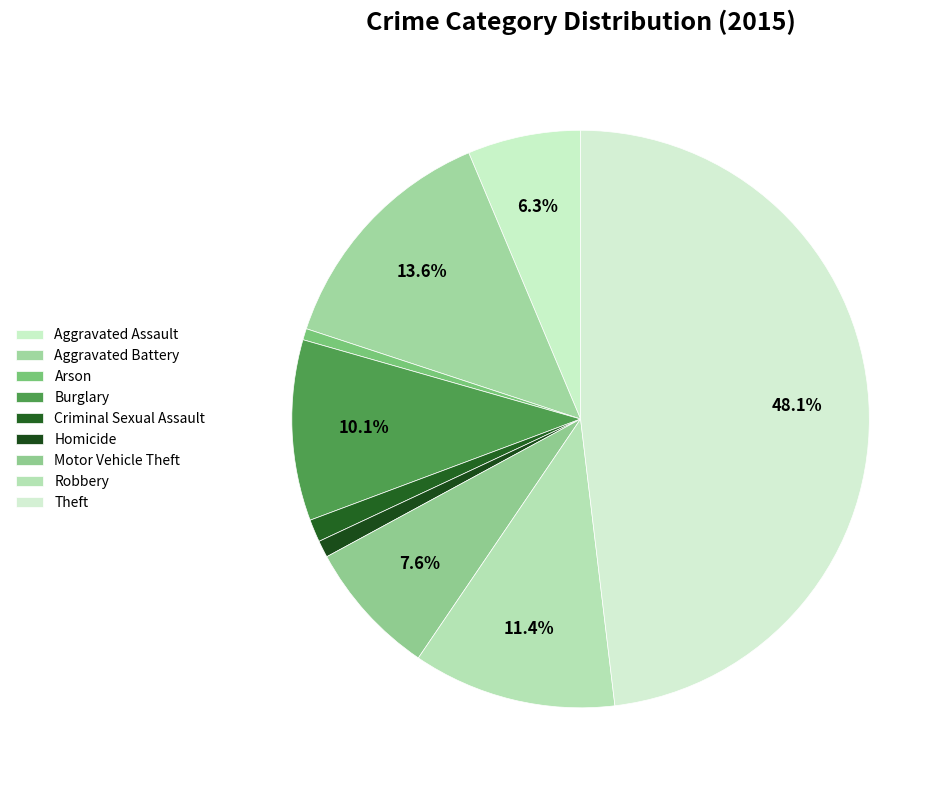

To the nearest percent, what percentage of the pie is Robbery?

11%